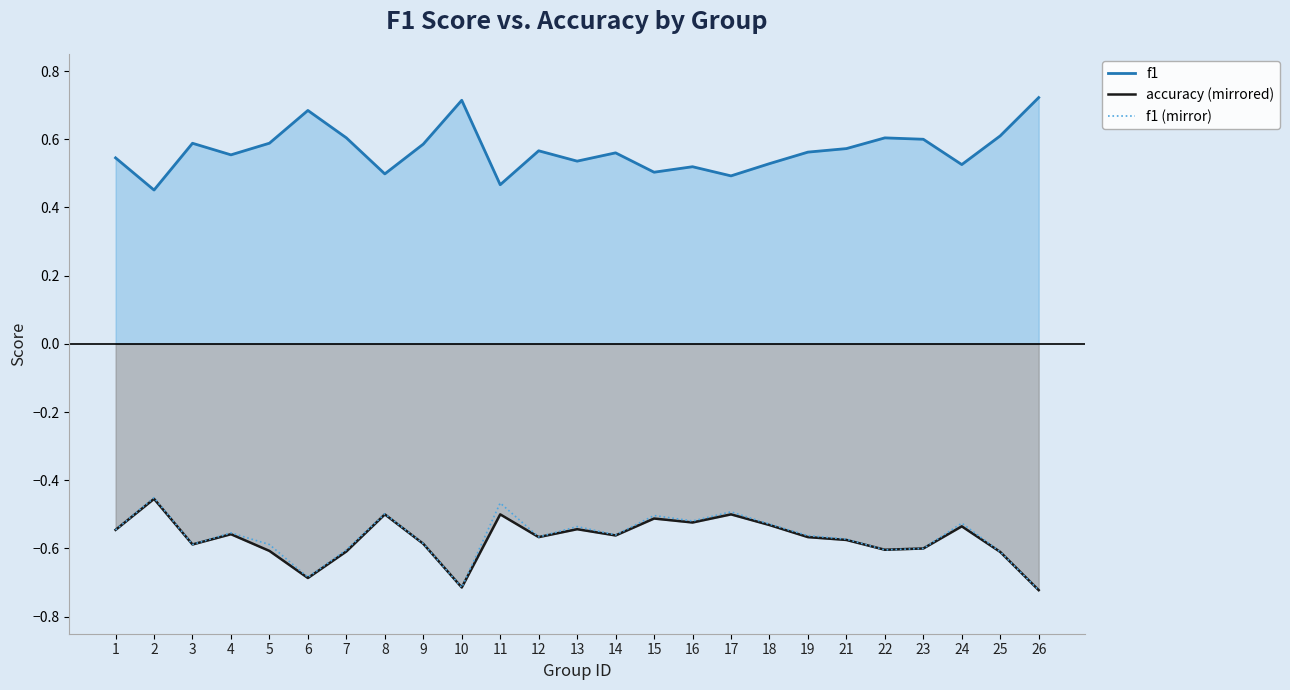

At which label does accuracy (mirrored) reach its peak?

2